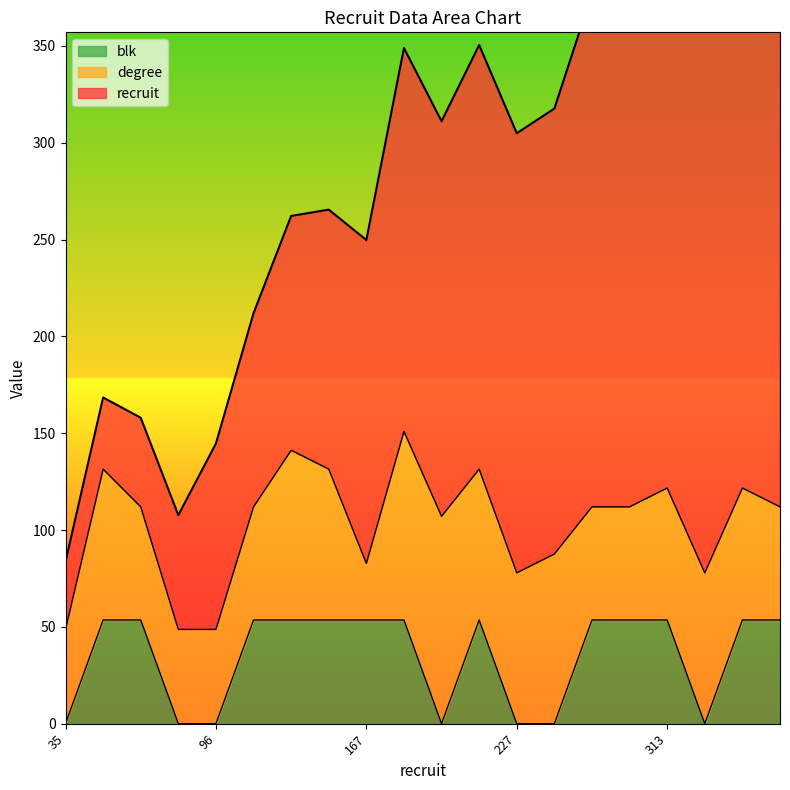

What is the difference between the maximum and minimum values in the recruit series?

322